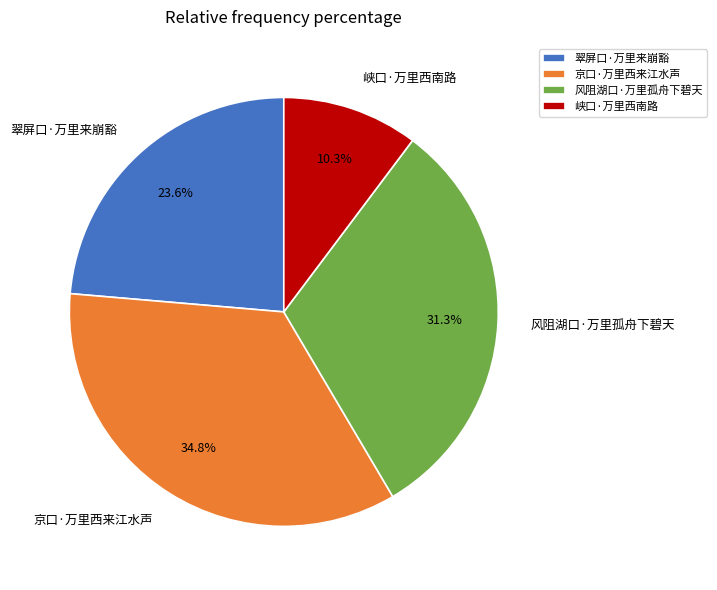

Rank the categories by value from lowest to highest.

峡口·万里西南路, 翠屏口·万里来崩豁, 风阻湖口·万里孤舟下碧天, 京口·万里西来江水声